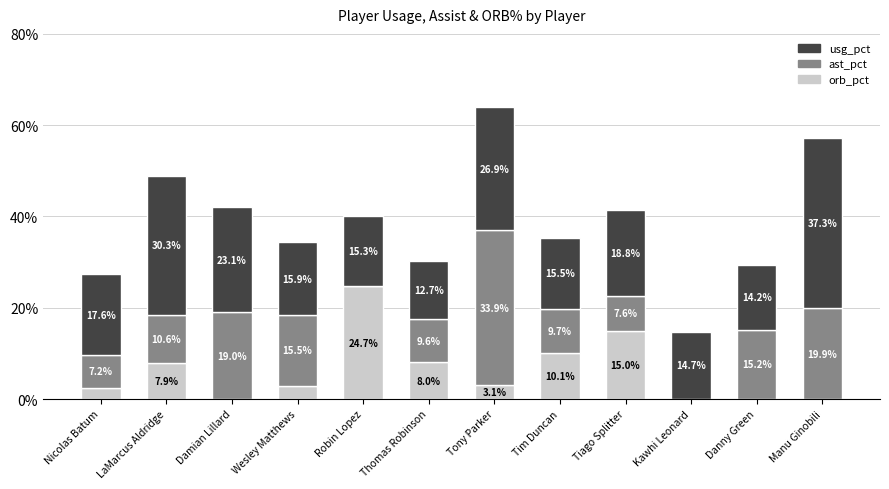

What is the sum of all orb_pct values?

74.2